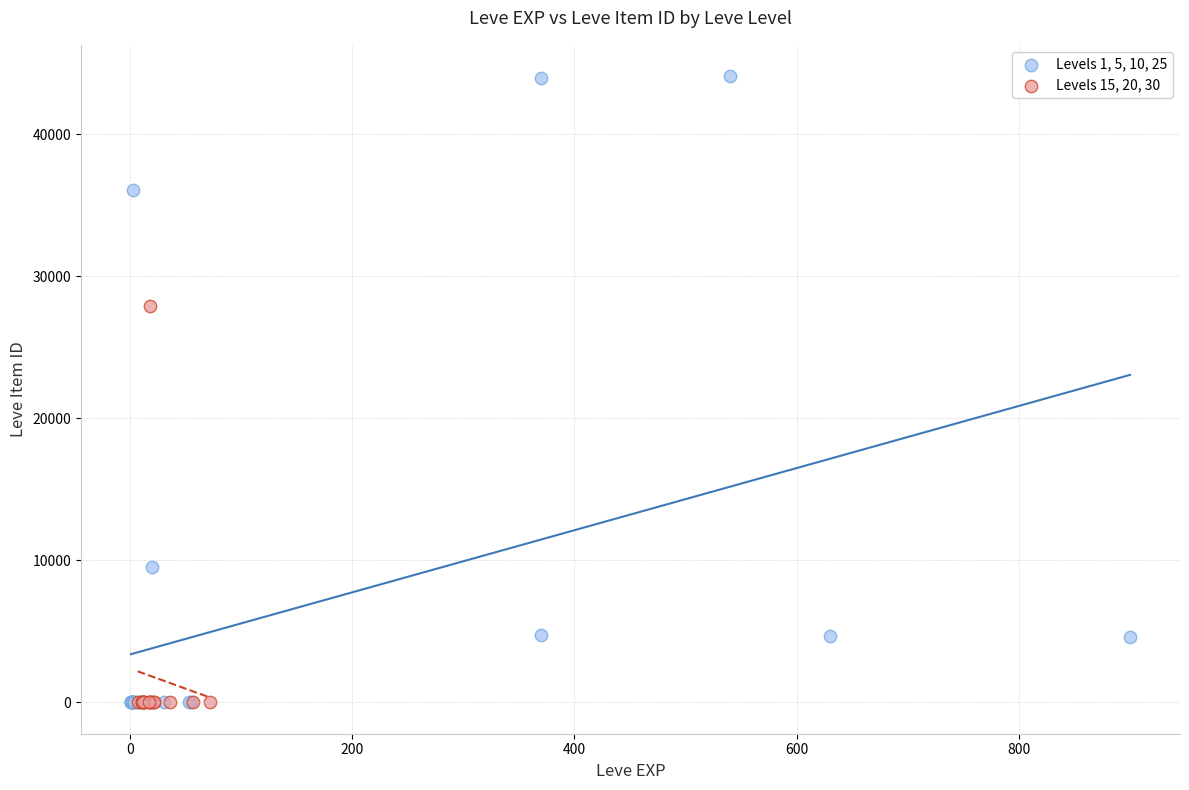

Which series has the largest Y range (max minus min)?

Levels 1, 5, 10, 25